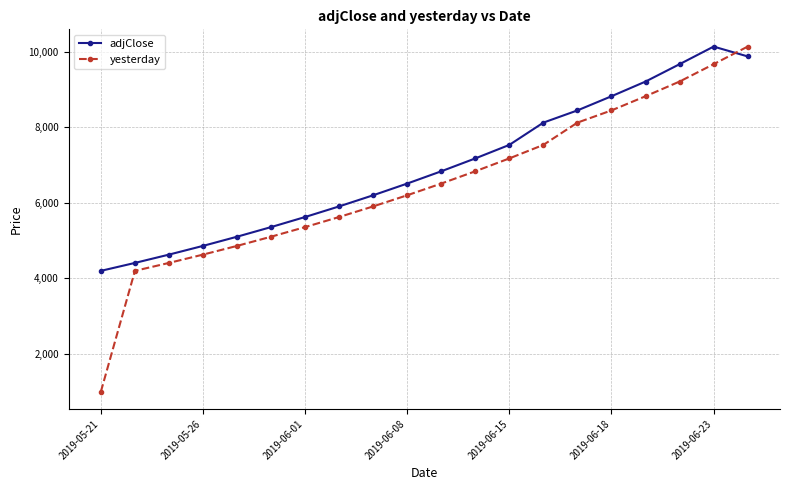

What is the value of the yesterday point at the 5th from the left?

4861